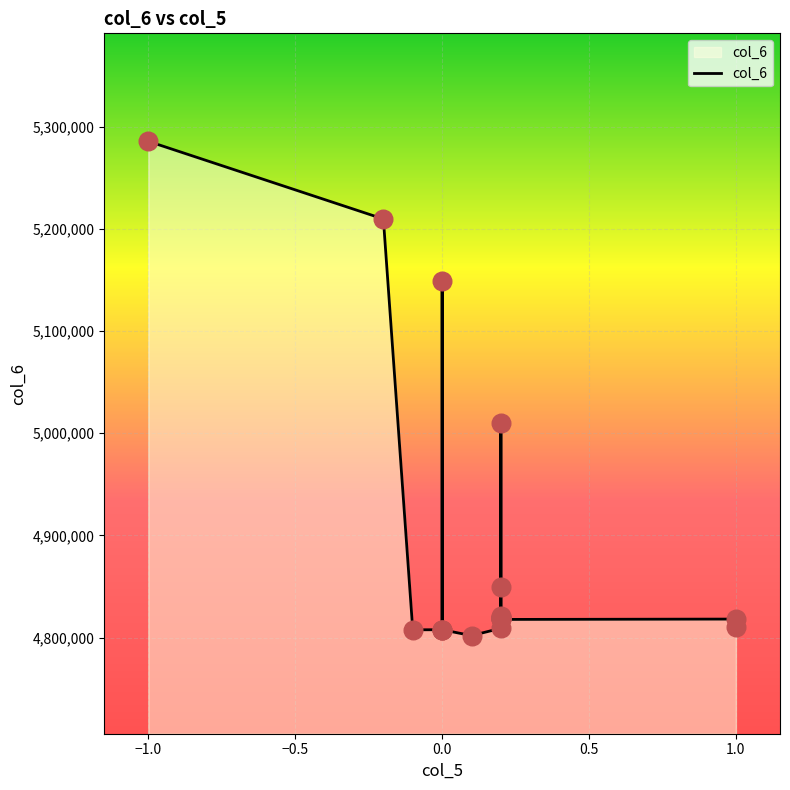

What is the change in value from 0 to 0?

+42